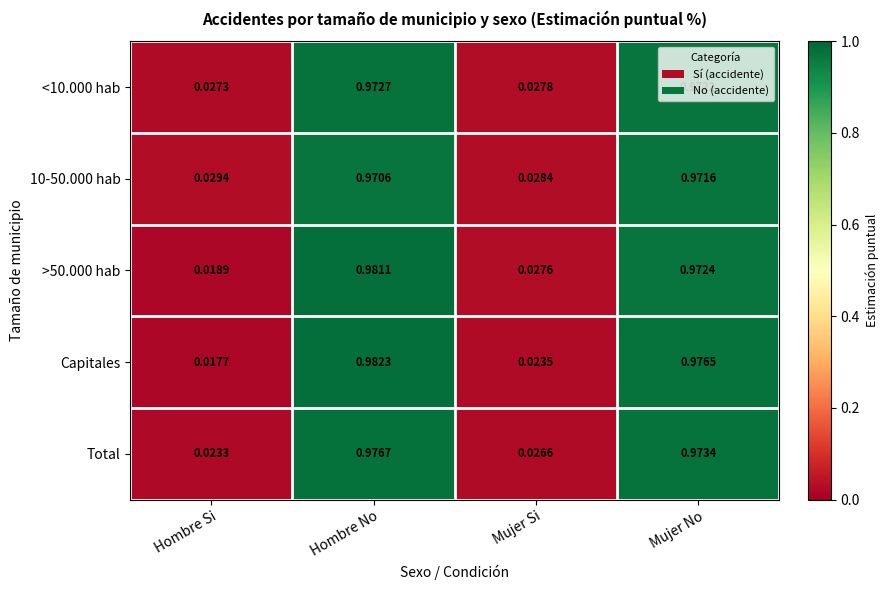

Where is <10.000 hab nearest to the value 0?

Hombre Si